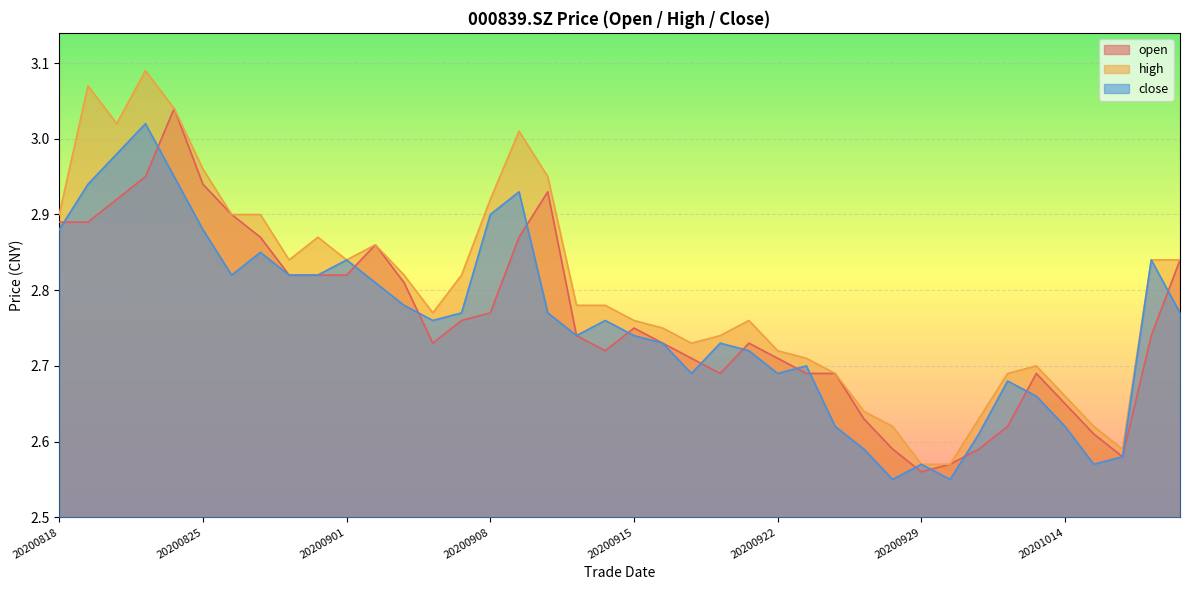

Count the number of data series in this chart.

3